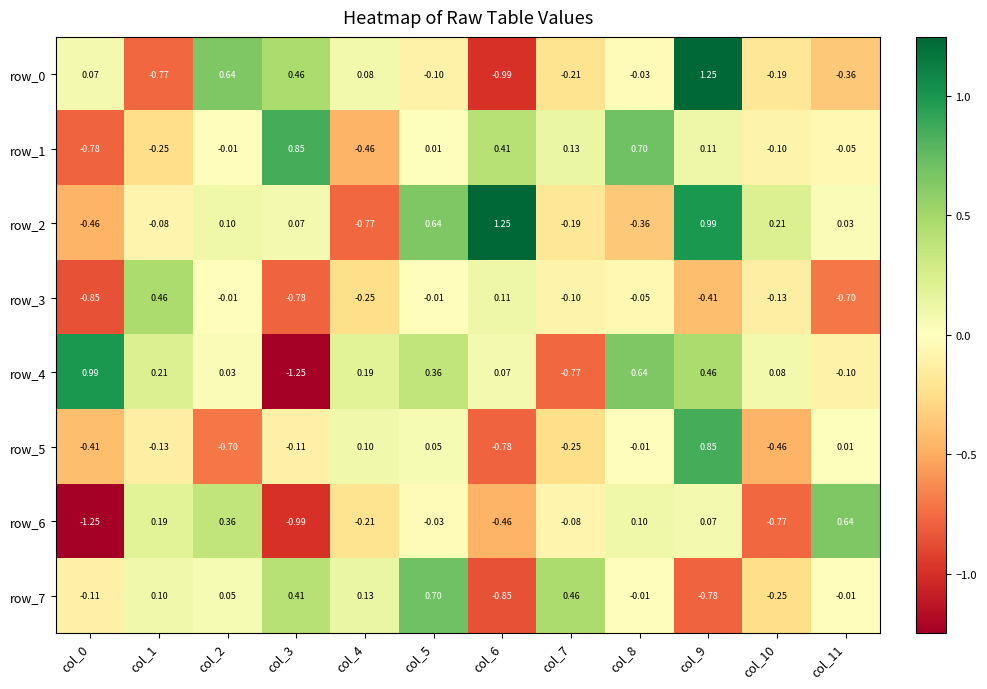

Is it true that row_2 equals 0.1 at col_3?

True